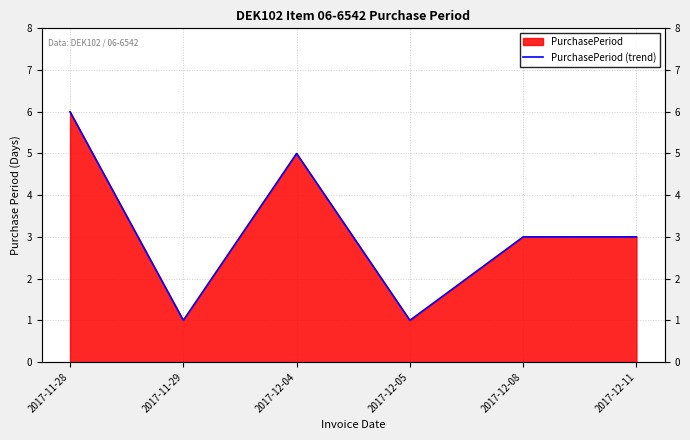

What is the value of the 2nd point from the left?

1